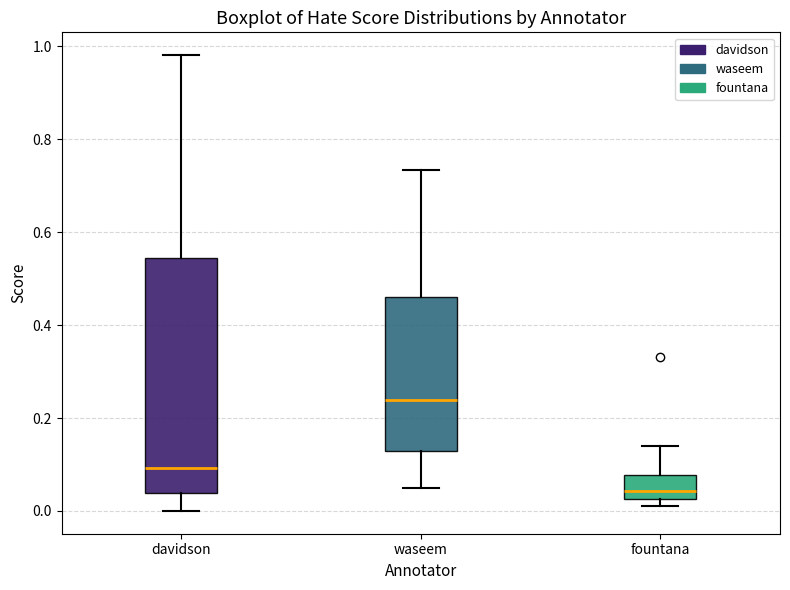

Reading left to right, transcribe this box plot: for each box, give where its median line is, the range the box spans, and where its two whiskers end, as read against the y-axis. The values are not printed on the chart, so give them approximately, as read against the axis.

davidson: median 0.10, box 0.04 to 0.54, whiskers 0.00 to 0.98
waseem: median 0.24, box 0.12 to 0.46, whiskers 0.04 to 0.74
fountana: median 0.04, box 0.02 to 0.08, whiskers 0.02 (just below the box's lower edge) to 0.14